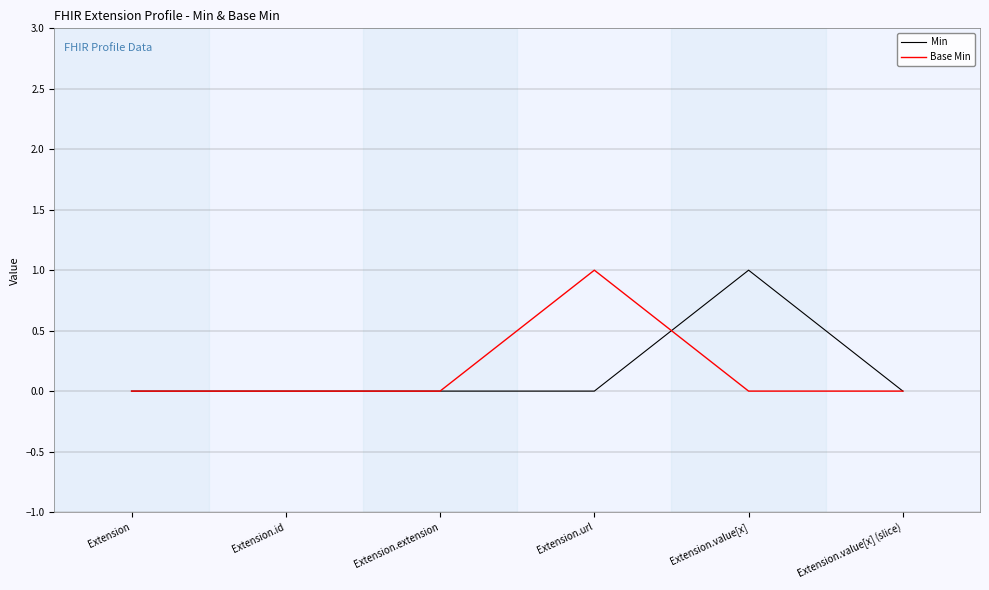

At Extension.value[x], list the series in order from smallest to largest.

Base Min, Min